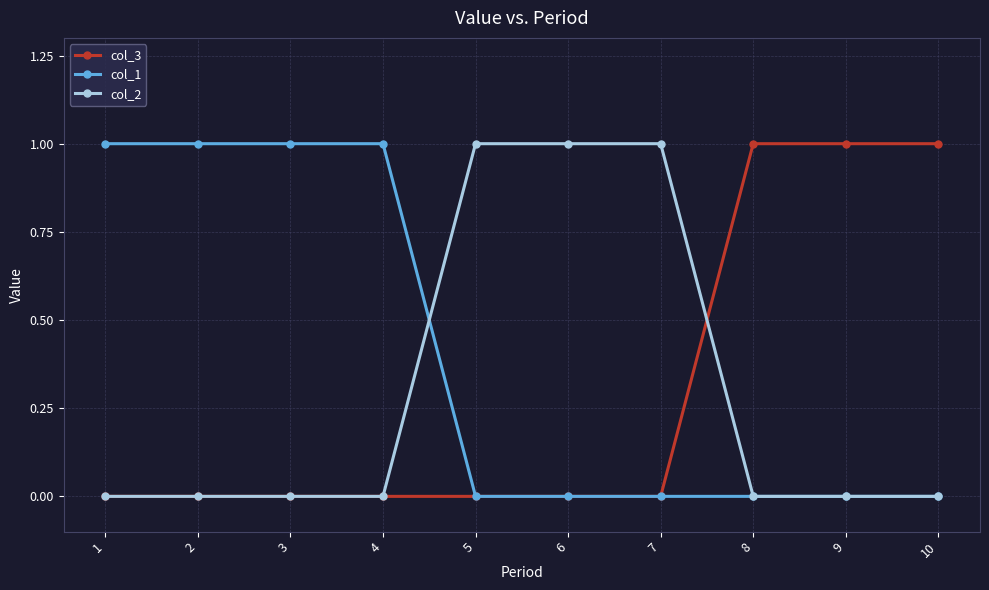

Is it true that col_2 equals 0 at 3?

True